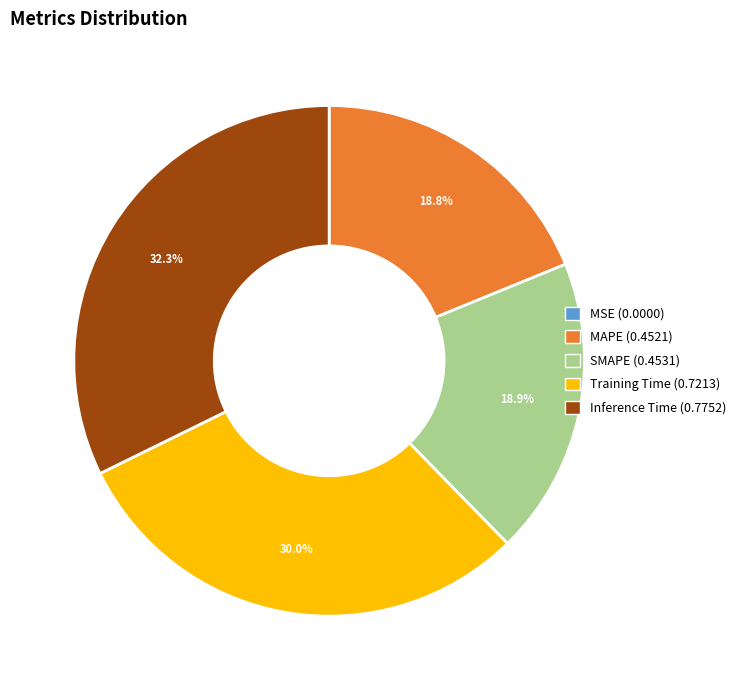

Does any single category account for the majority?

No